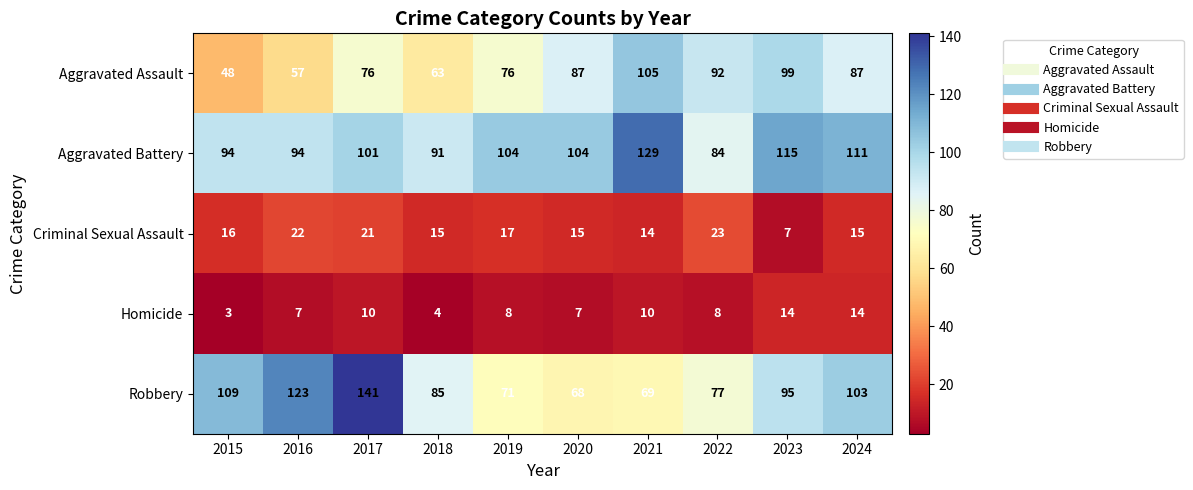

What is the sum of all Homicide values?

85